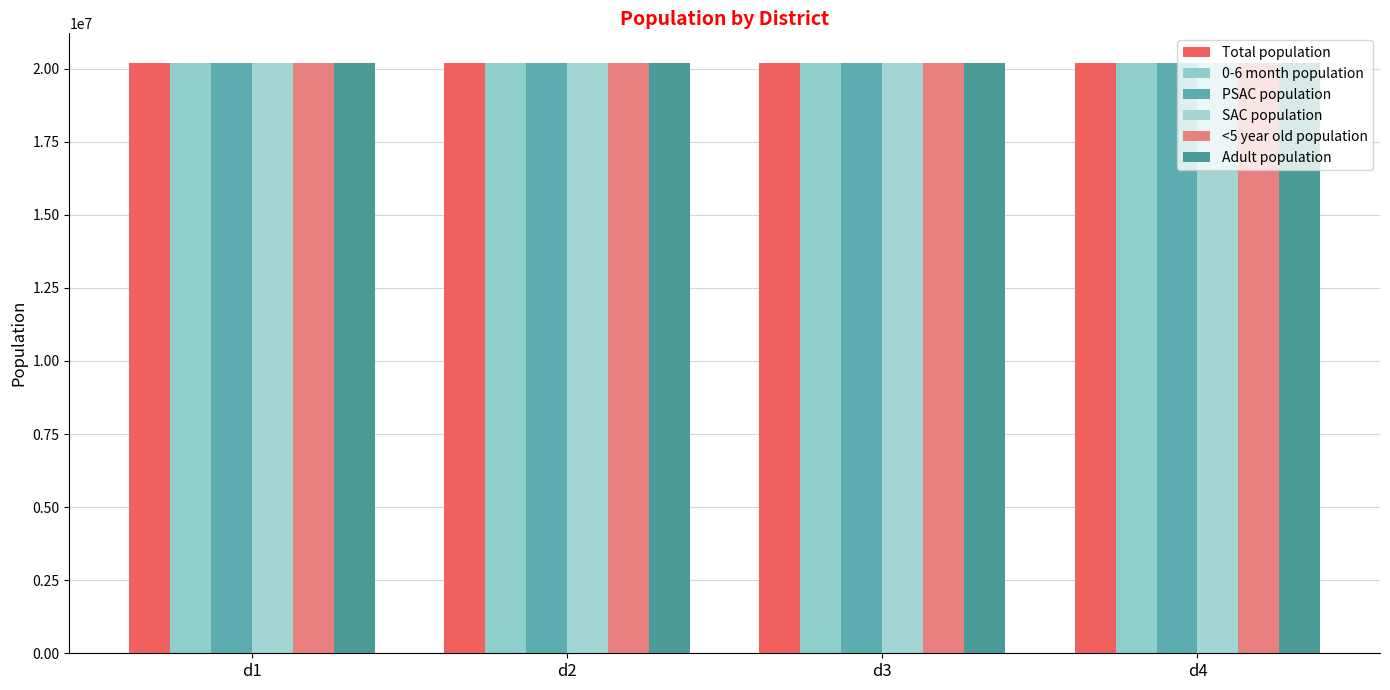

At which label does SAC population reach its peak?

d4